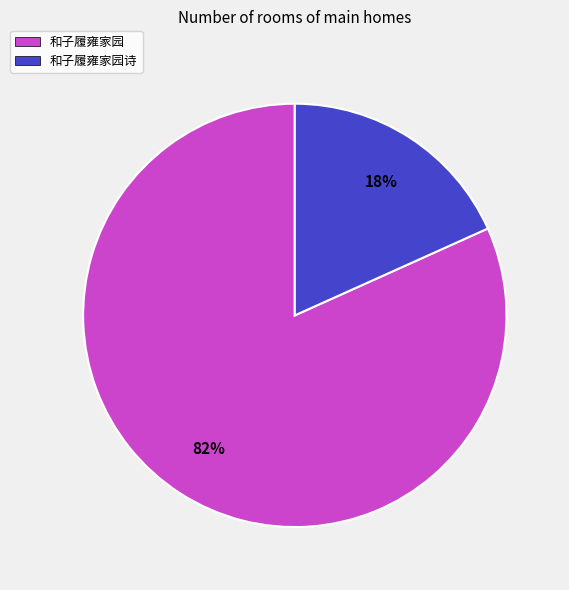

Which category has the smallest portion of the pie?

和子履雍家园诗